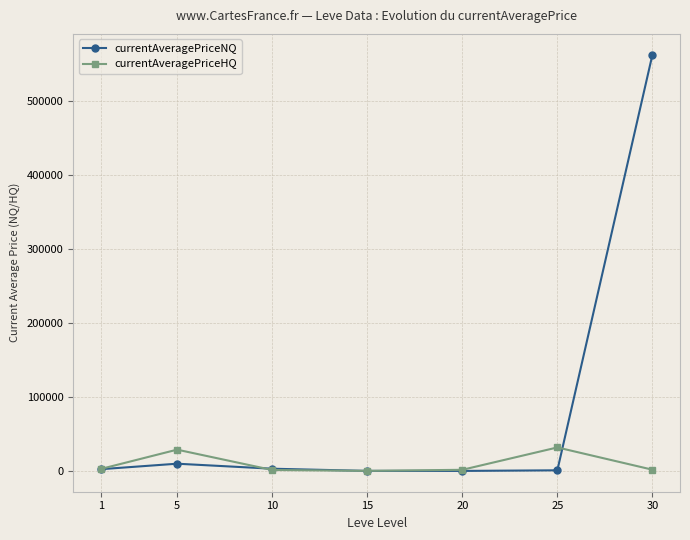

After their last crossing, which series has the higher values: currentAveragePriceHQ or currentAveragePriceNQ?

currentAveragePriceNQ